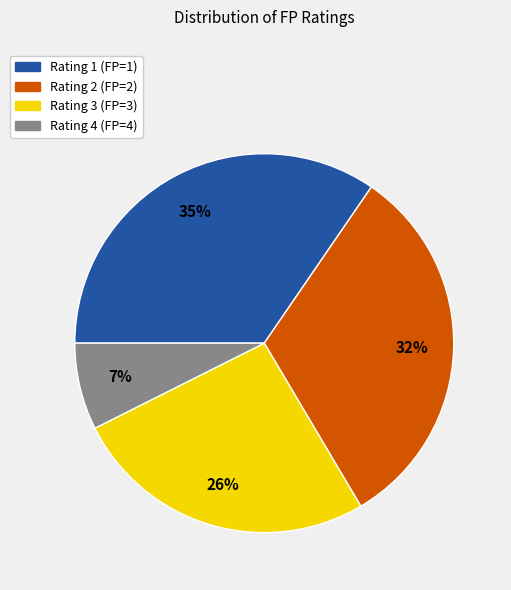

Rank the categories by value from lowest to highest.

Rating 4, Rating 3, Rating 2, Rating 1